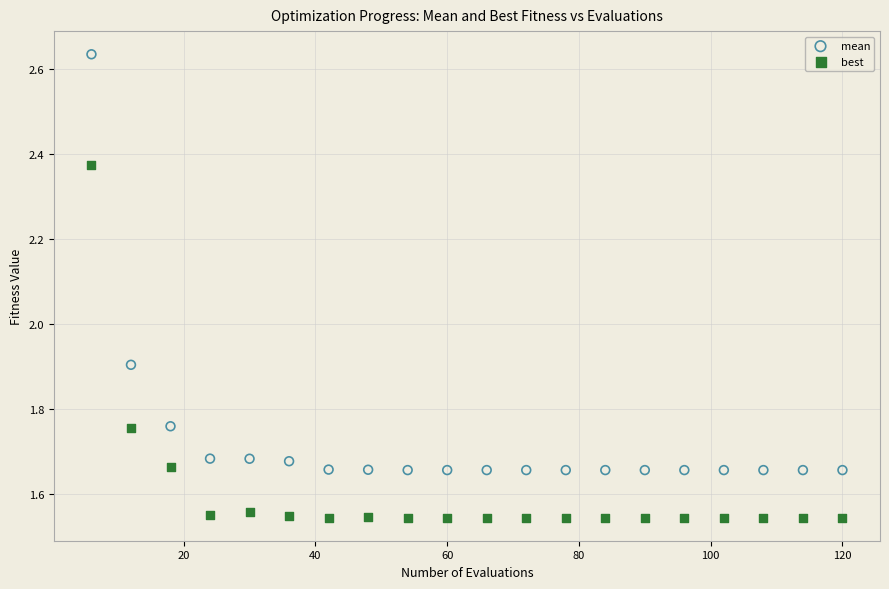

Which series reaches the maximum Y coordinate?

mean